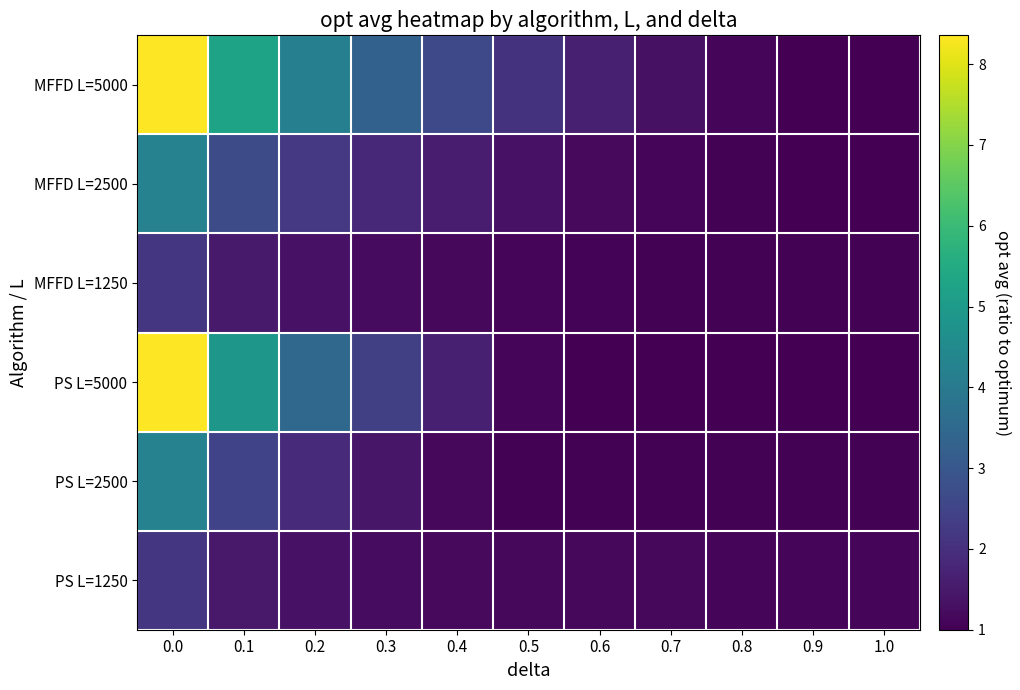

Reading left to right, list all the values displayed in this chart.

MFFD L=5000: 0.0=8.4	0.1=5.3	0.2=4.2	0.3=3.3	0.4=2.6	0.5=2.1	0.6=1.7	0.7=1.3	0.8=1.1	0.9=1.0	1.0=1.0
MFFD L=2500: 0.0=4.3	0.1=2.7	0.2=2.2	0.3=1.8	0.4=1.5	0.5=1.4	0.6=1.2	0.7=1.1	0.8=1.0	0.9=1.0	1.0=1.0
MFFD L=1250: 0.0=2.2	0.1=1.5	0.2=1.3	0.3=1.2	0.4=1.1	0.5=1.1	0.6=1.1	0.7=1.0	0.8=1.0	0.9=1.0	1.0=1.0
PS L=5000: 0.0=8.4	0.1=4.9	0.2=3.5	0.3=2.4	0.4=1.6	0.5=1.1	0.6=1.0	0.7=1.0	0.8=1.0	0.9=1.0	1.0=1.0
PS L=2500: 0.0=4.3	0.1=2.5	0.2=1.9	0.3=1.4	0.4=1.2	0.5=1.0	0.6=1.0	0.7=1.0	0.8=1.0	0.9=1.0	1.0=1.0
PS L=1250: 0.0=2.2	0.1=1.5	0.2=1.3	0.3=1.2	0.4=1.2	0.5=1.2	0.6=1.2	0.7=1.1	0.8=1.1	0.9=1.1	1.0=1.1